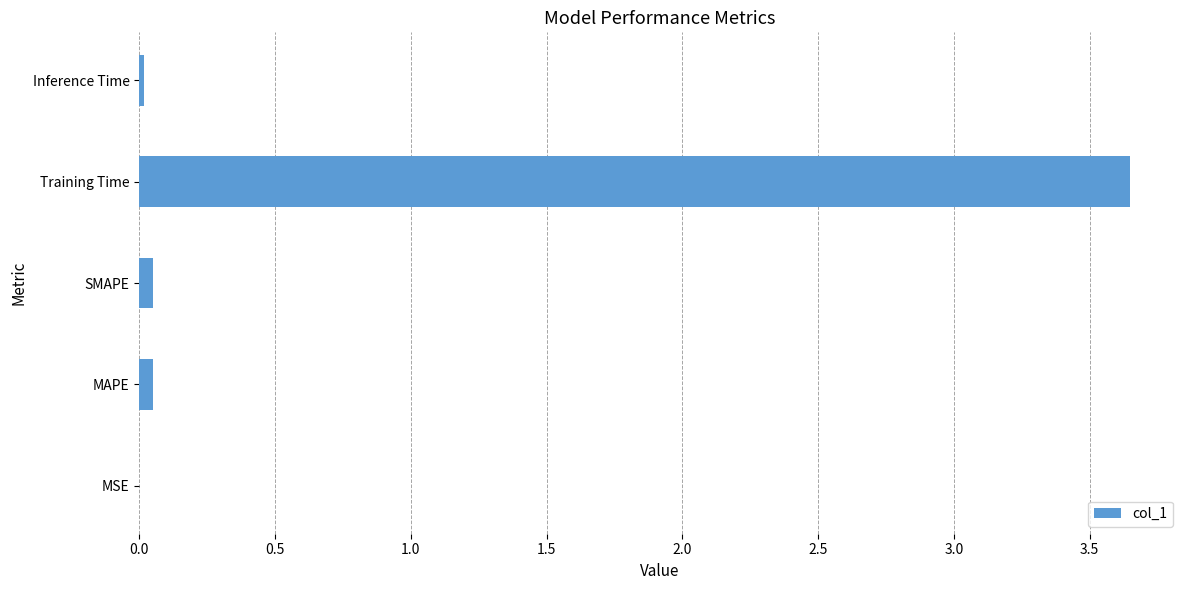

Which has a higher value, SMAPE or Training Time?

Training Time